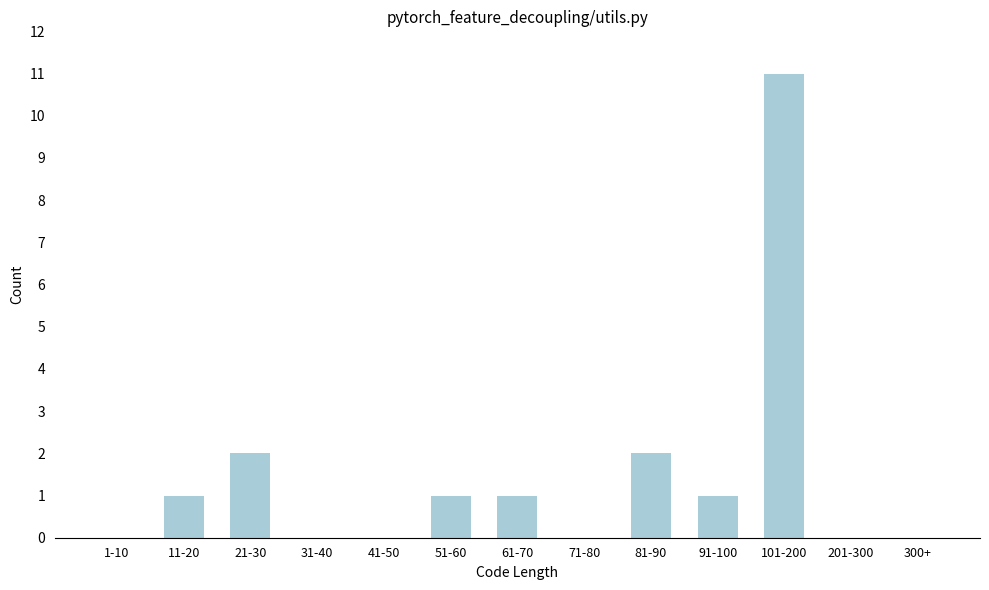

Reading left to right, transcribe all the data shown in this chart.

1-10=0	11-20=1	21-30=2	31-40=0	41-50=0	51-60=1	61-70=1	71-80=0	81-90=2	91-100=1	101-200=11	201-300=0	300+=0